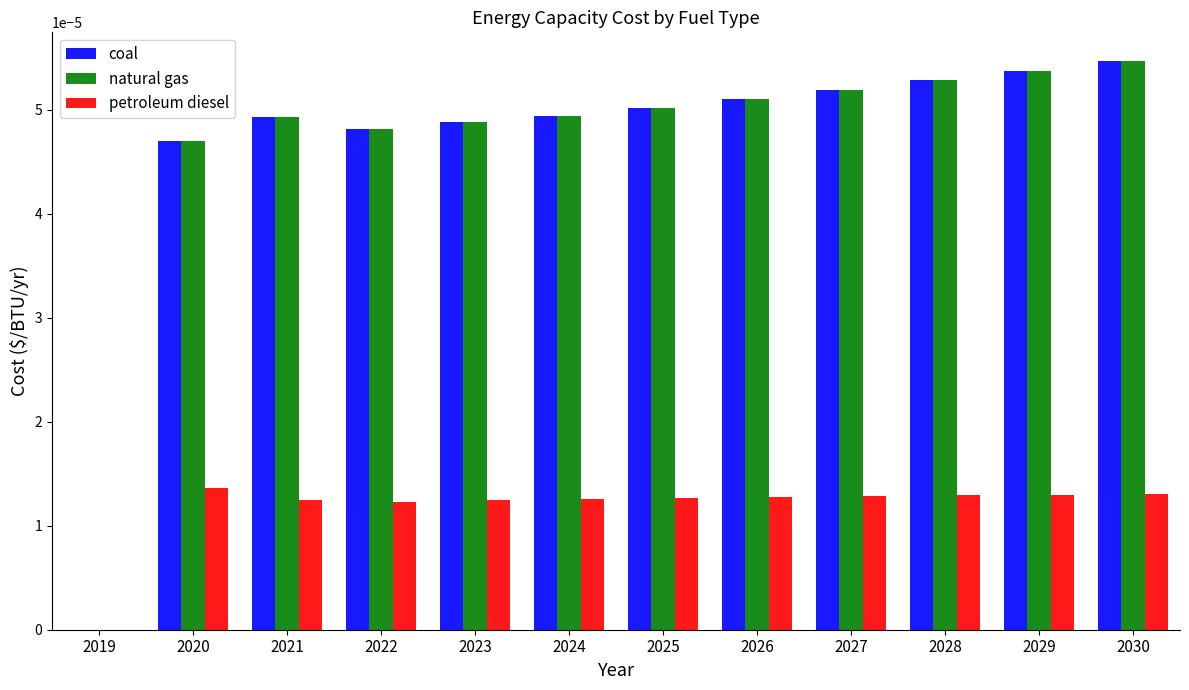

True or false: natural gas has a value of 0.0 at 2021.

True